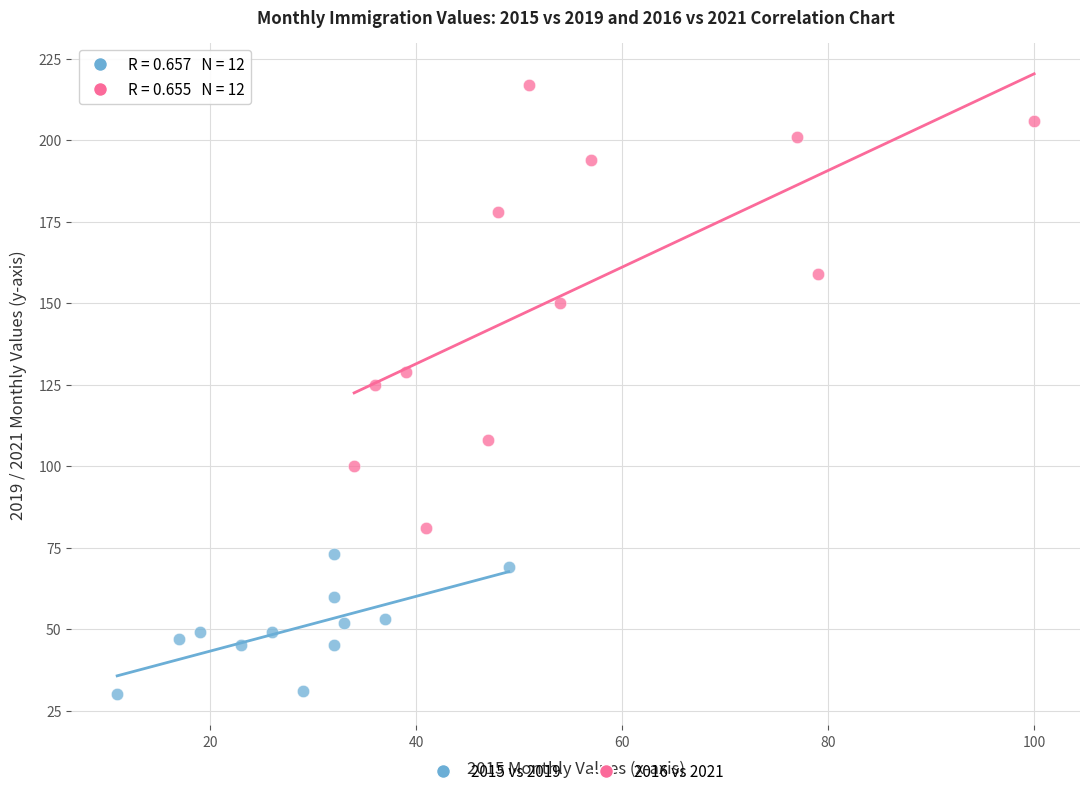

Which series contains the lowest Y value?

2015 vs 2019